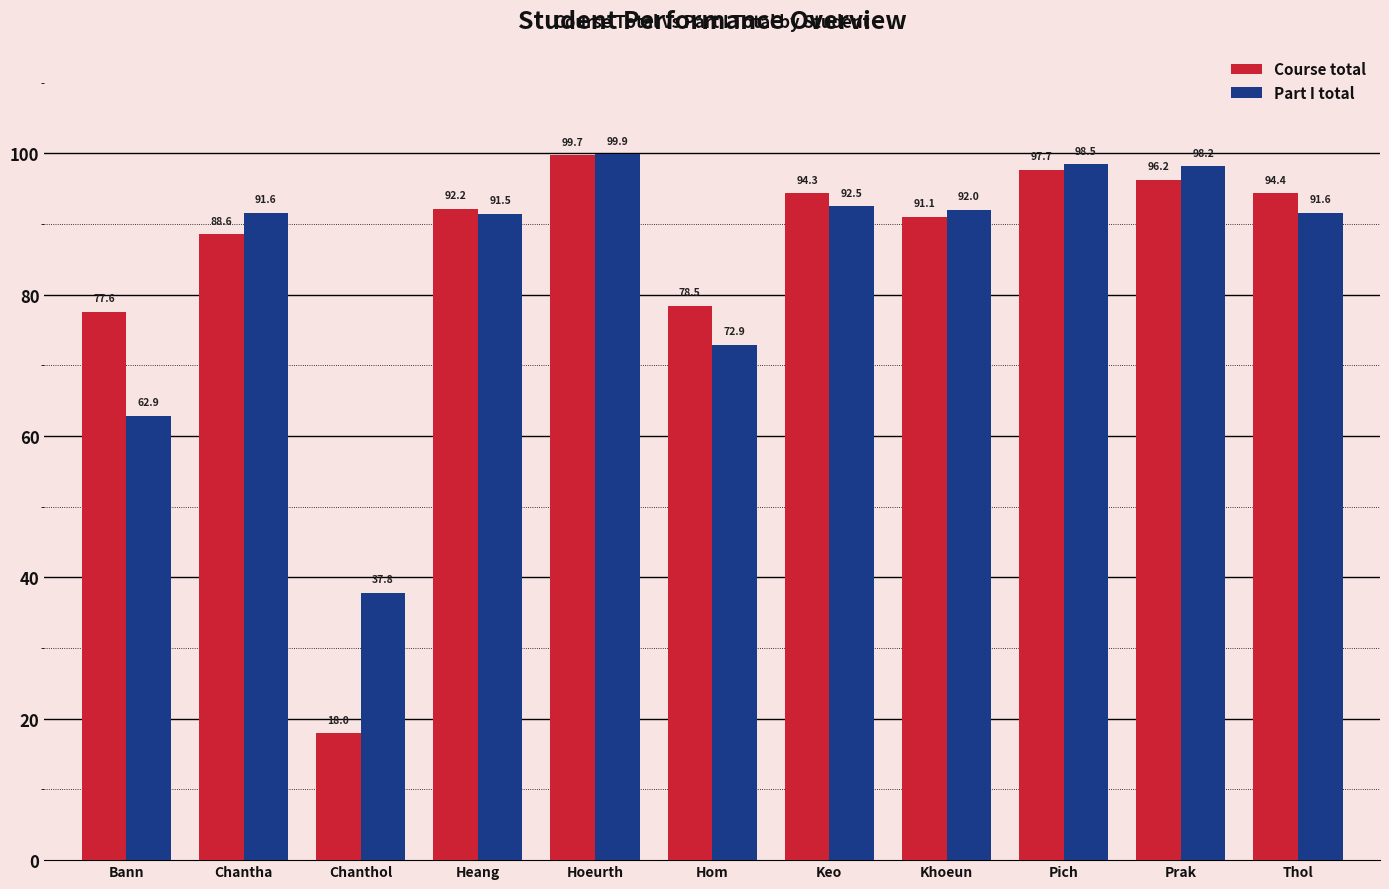

What is the total value across all series at Hom?

151.4